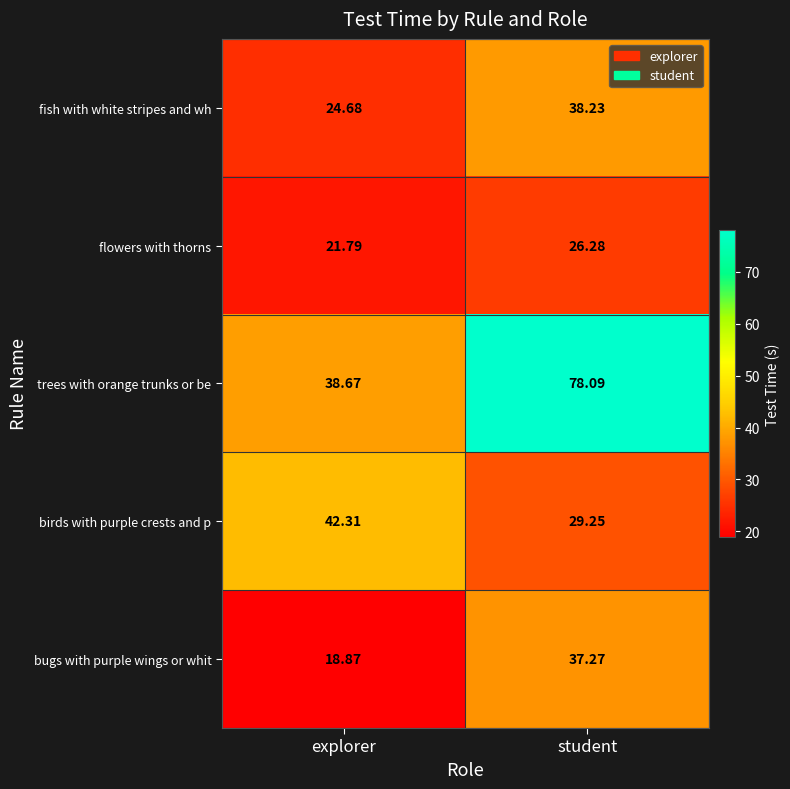

At which label is bugs with purple wings or whit closest to 28?

explorer